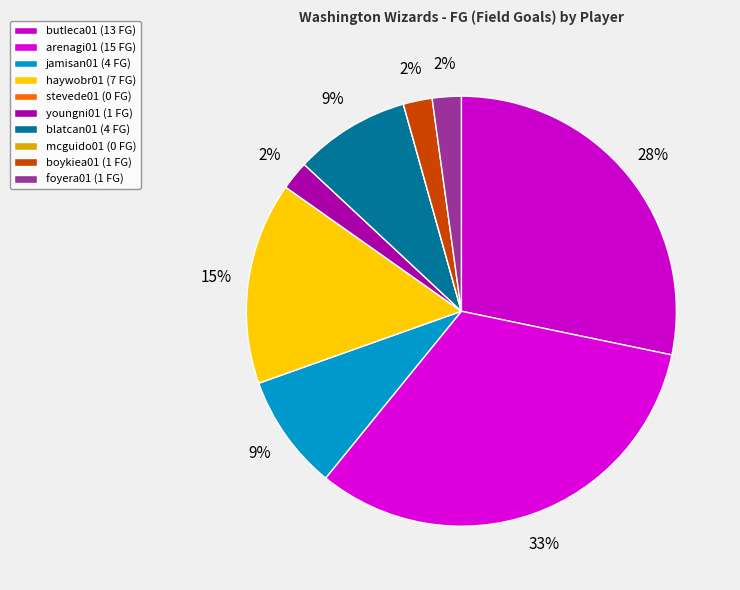

What percentage is the boykiea01 slice, to the nearest percent?

2%